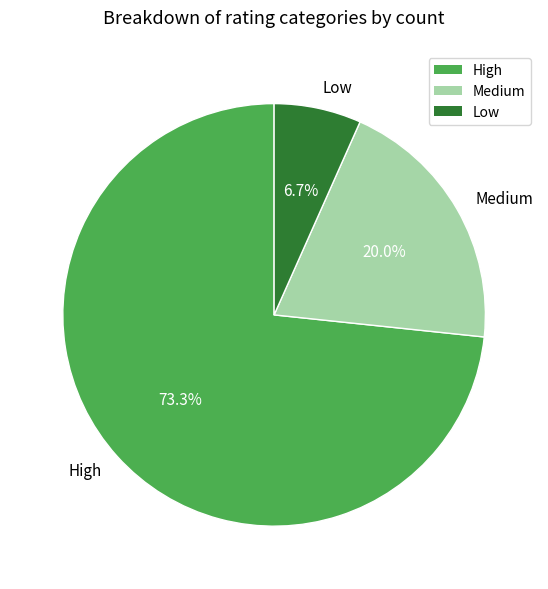

Combined, what portion of the pie is High and Medium?

93.3%